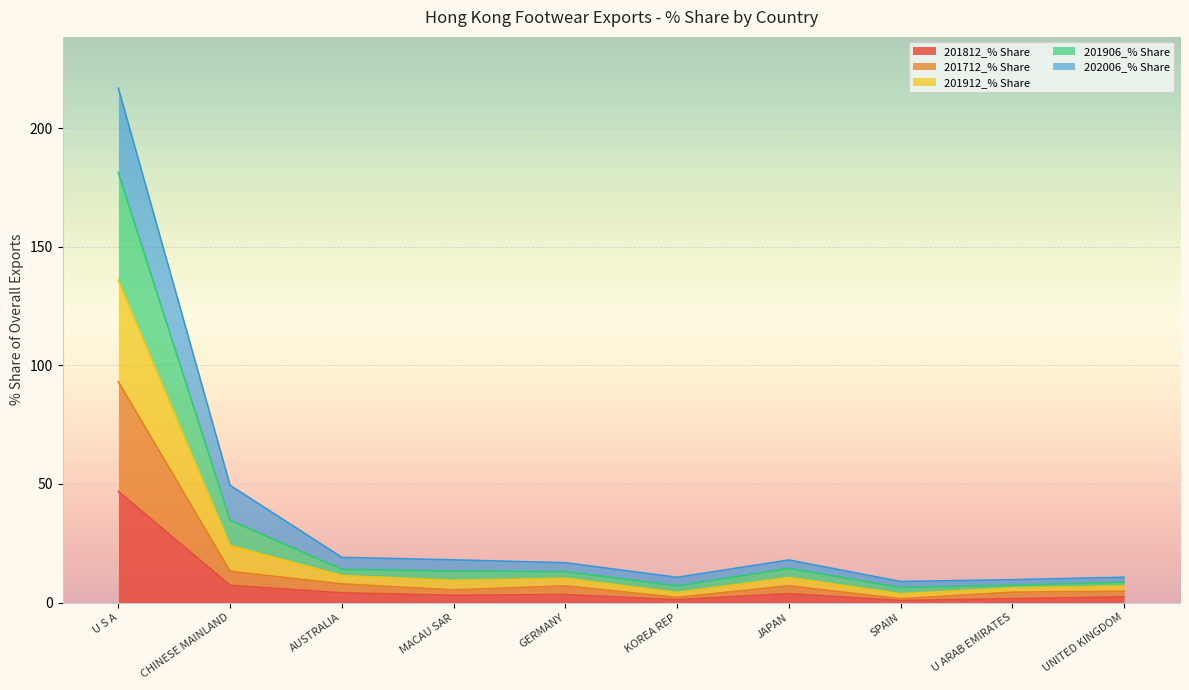

At which label does 201712_% Share reach its minimum?

SPAIN